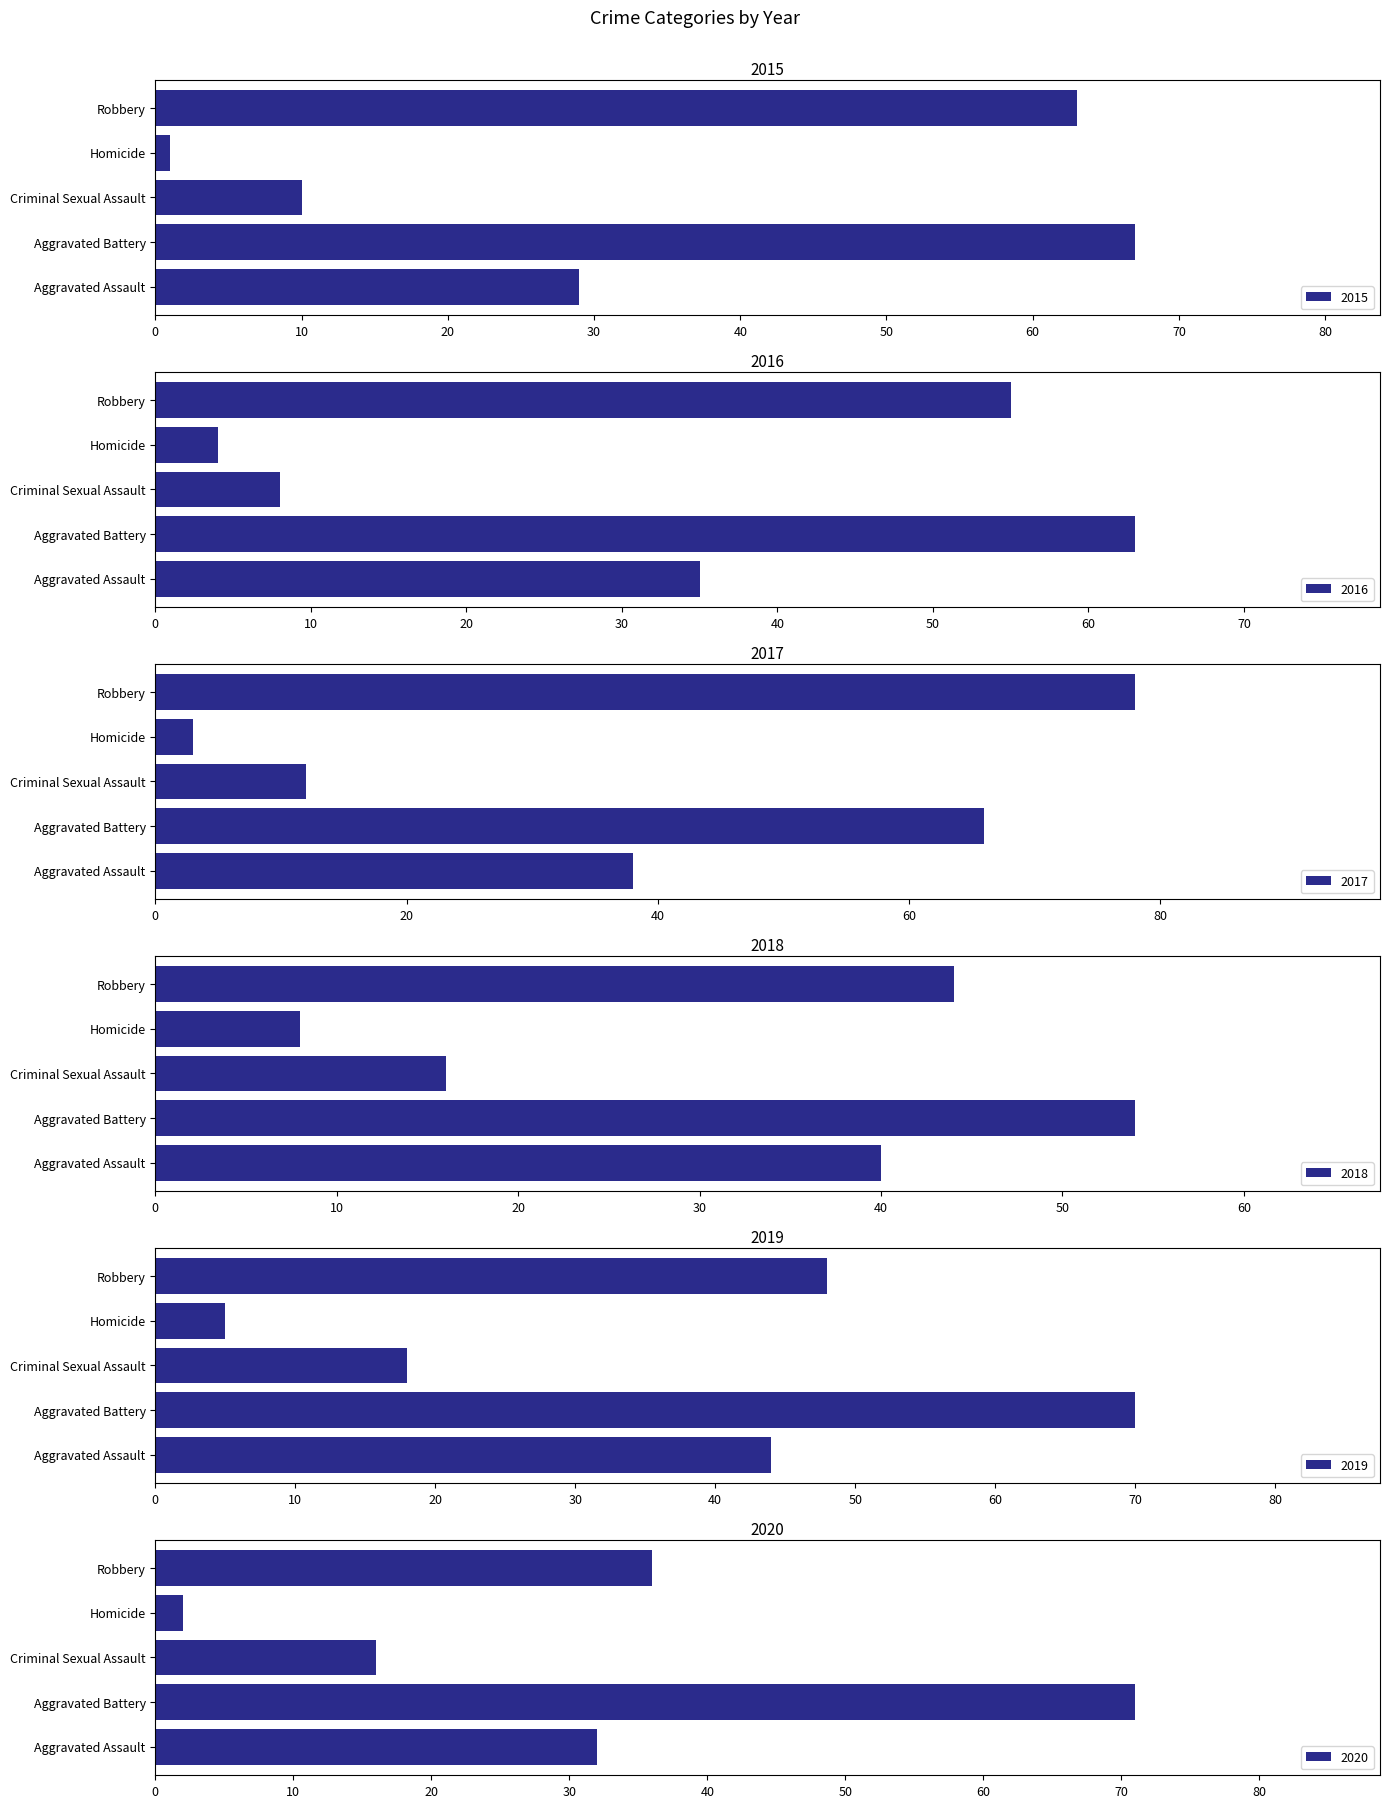

Rank the categories by 2020 value from lowest to highest.

Homicide, Criminal Sexual Assault, Aggravated Assault, Robbery, Aggravated Battery